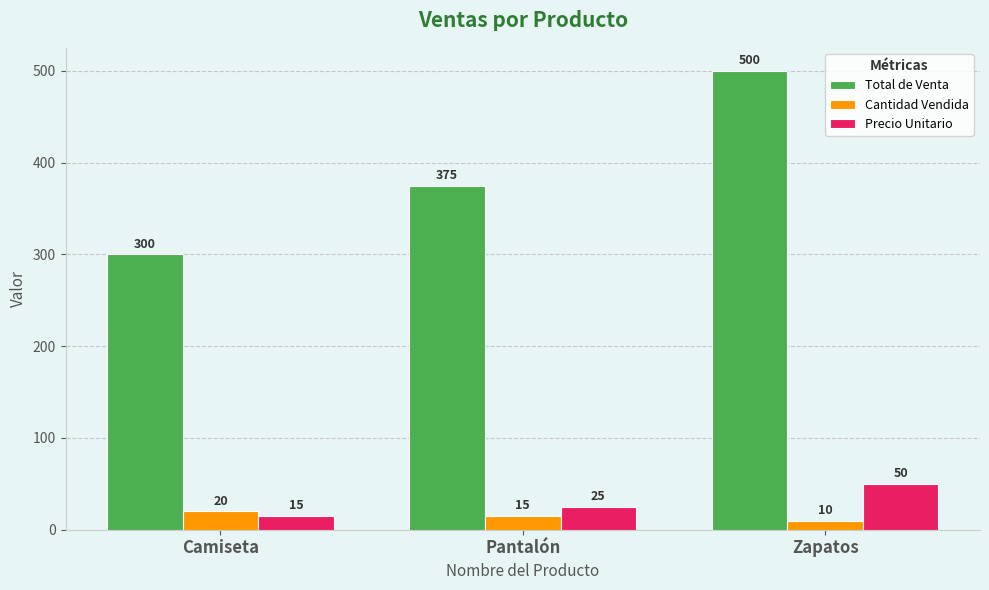

What are all the series names shown in the legend?

Total de Venta, Cantidad Vendida, Precio Unitario